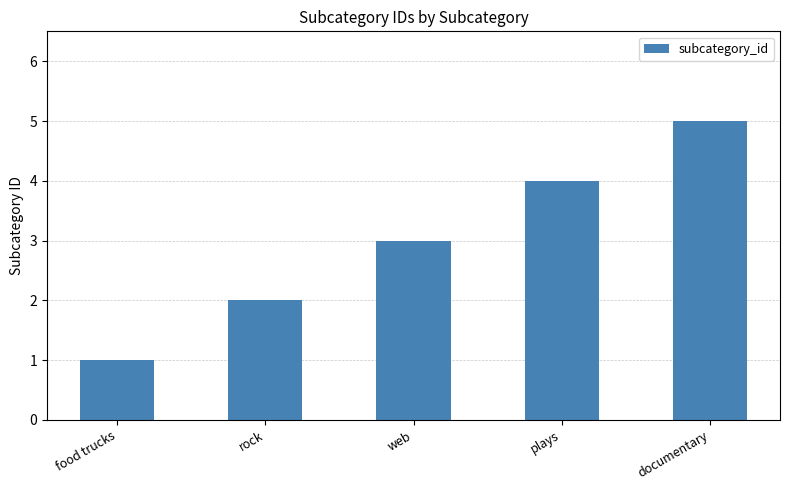

What is the label of the 5th bar from the left?

documentary